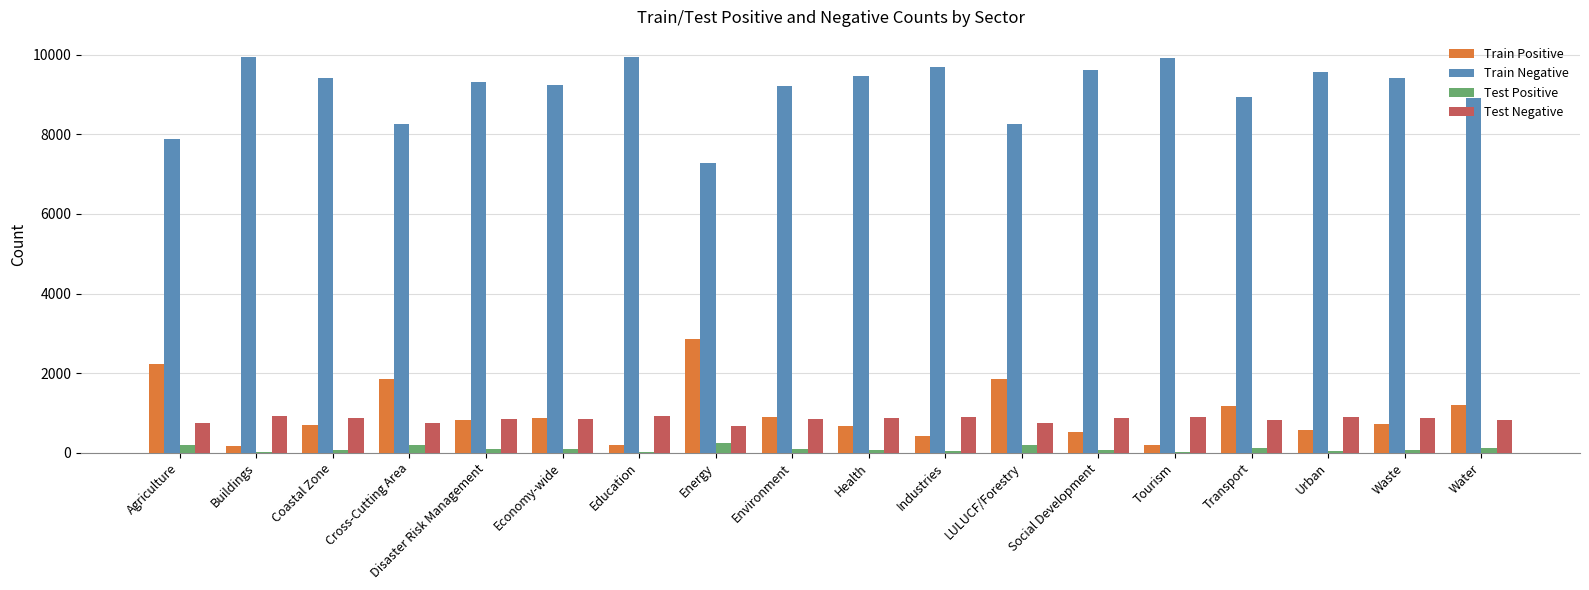

What is the highest value of the Test Positive series?

254